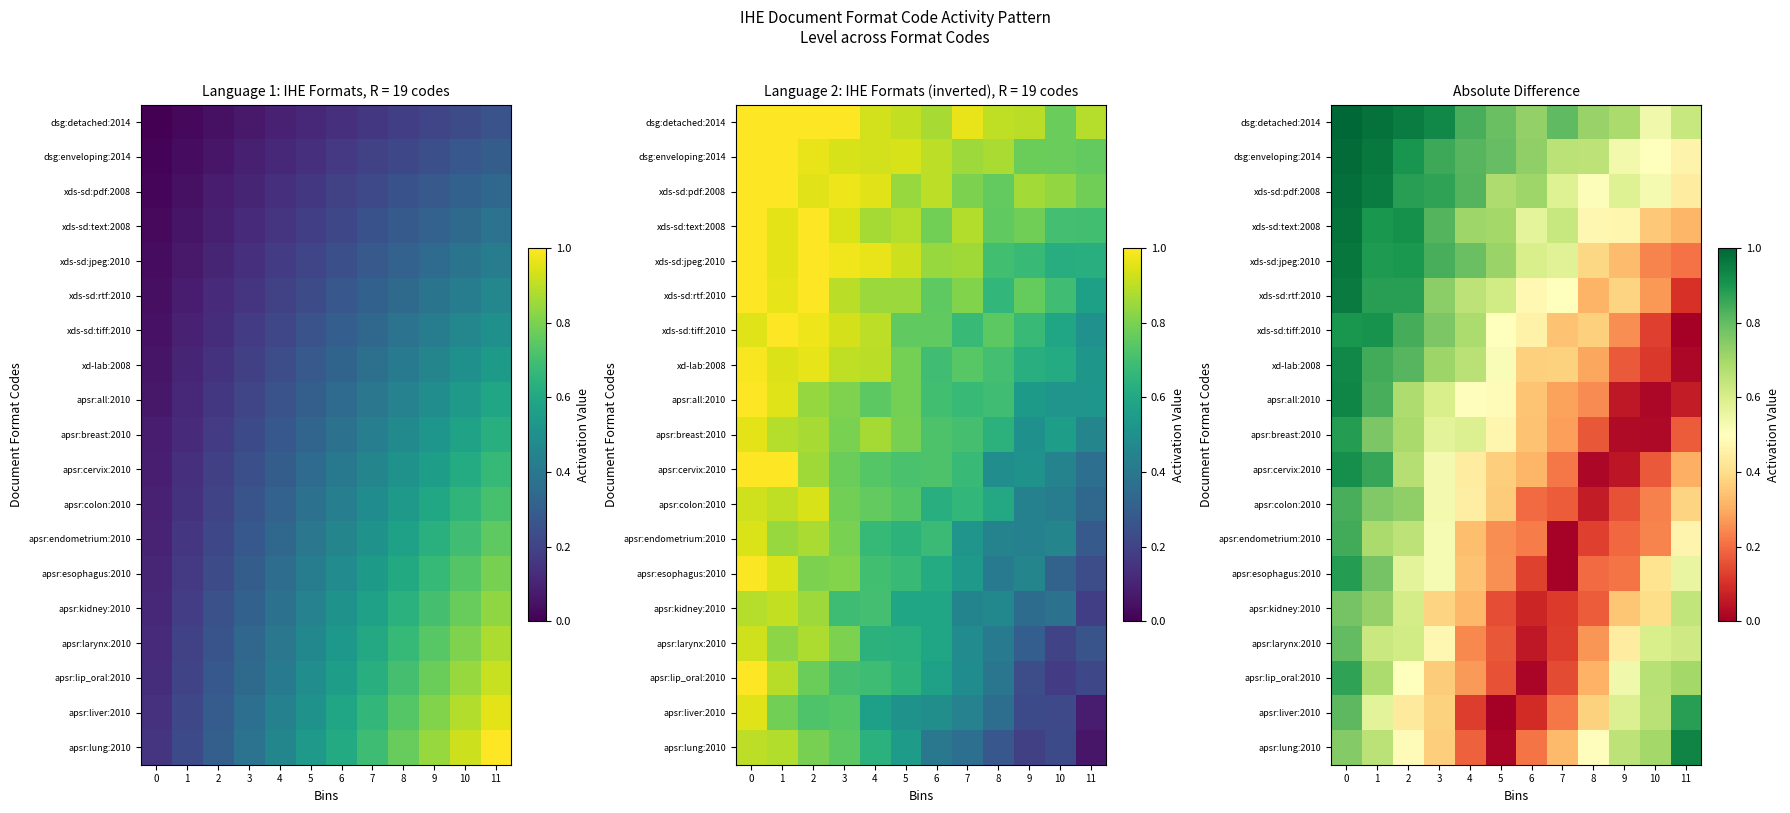

How many distinct data groups are displayed?

19